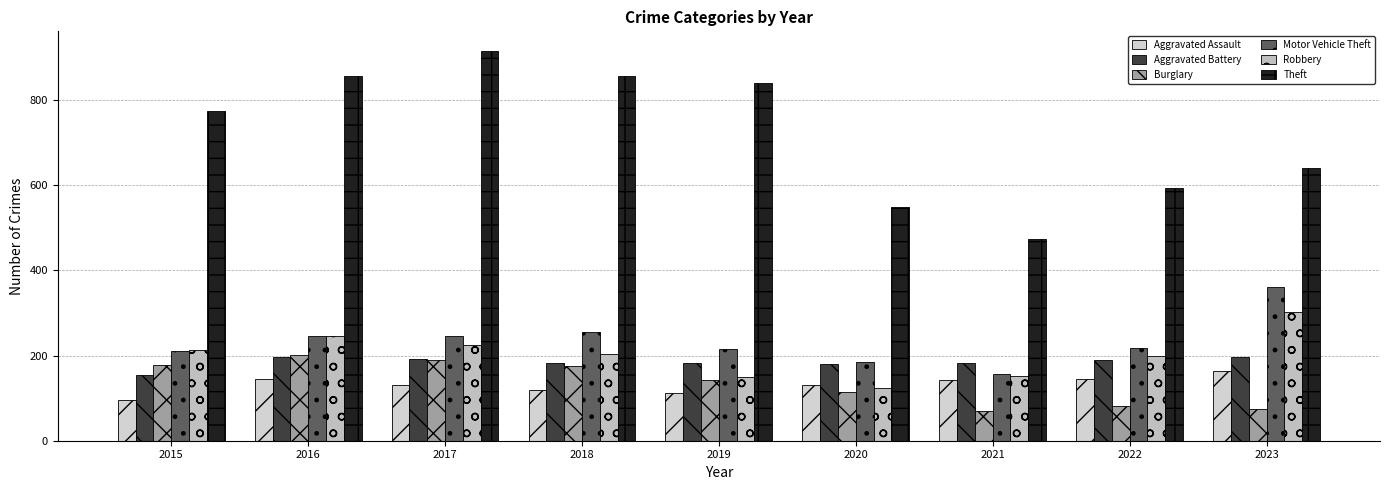

Which series changed the most between 2017 and 2021?

Theft